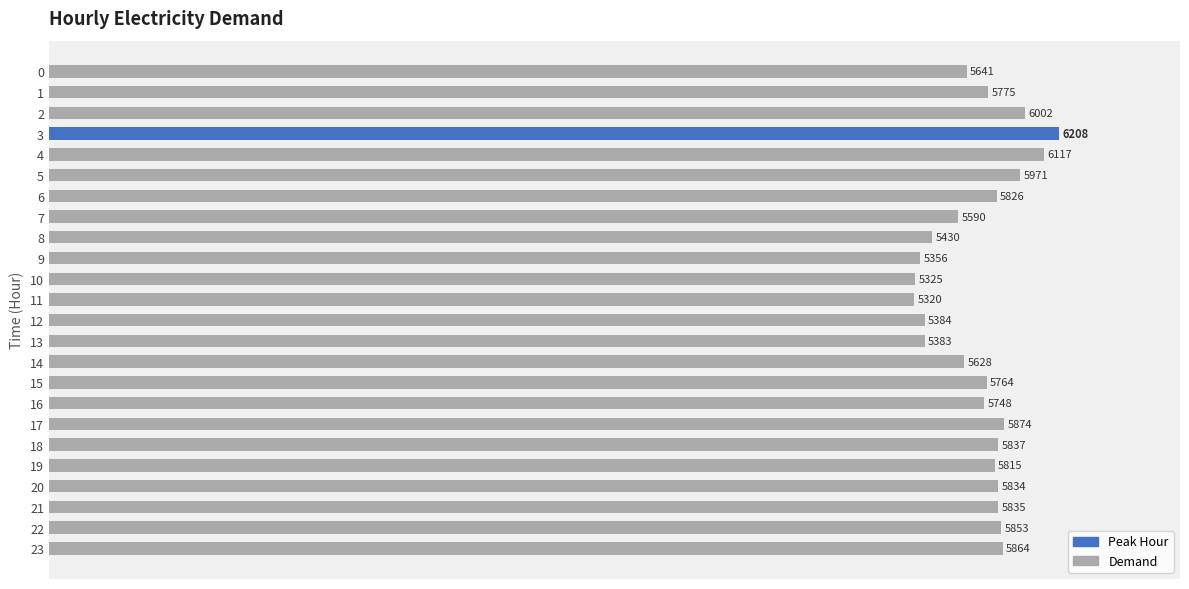

Count the number of data series in this chart.

1